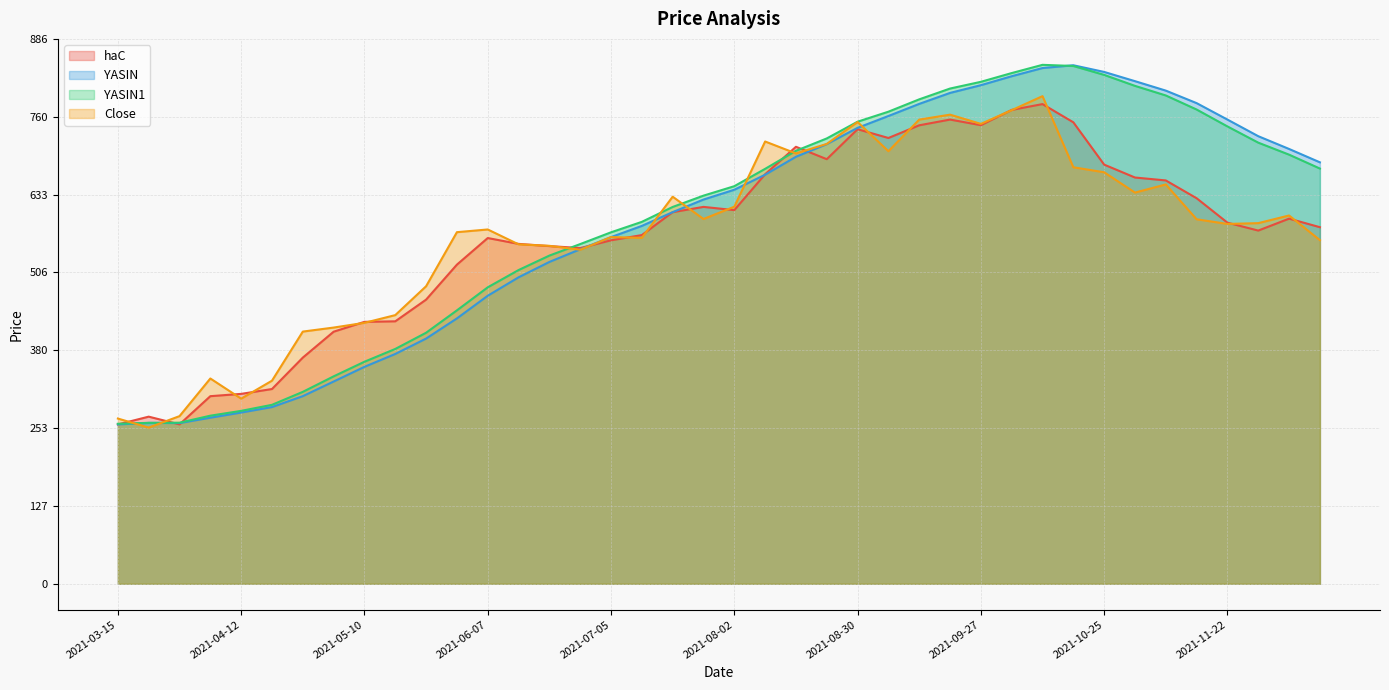

Is it true that haC equals 770.7 at 2021-10-04?

True